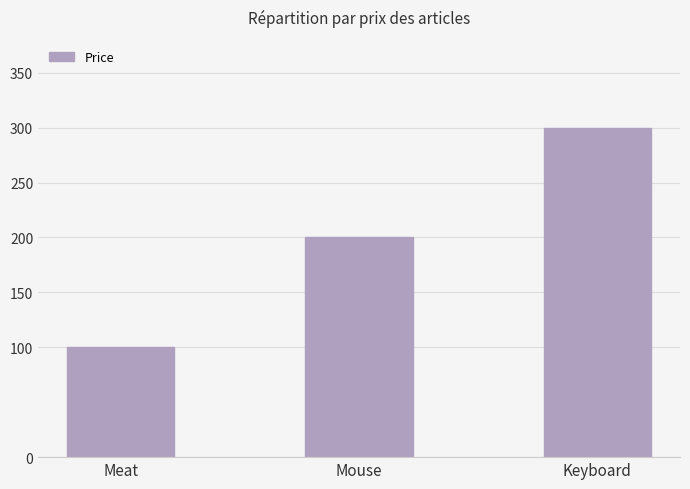

The chart shows a value of 107 at Mouse. True or false?

False